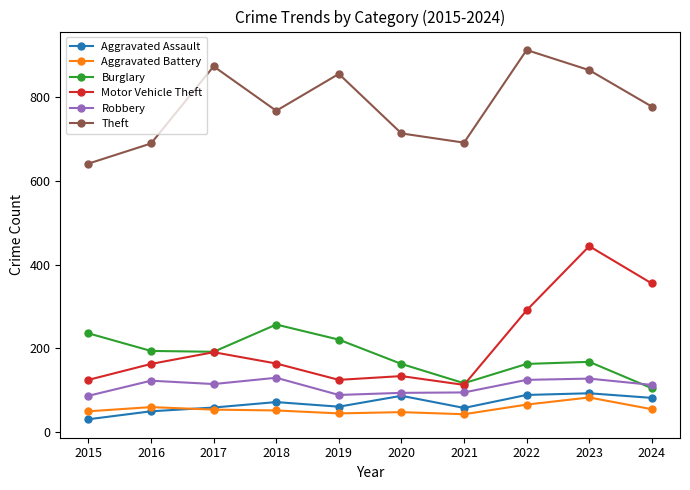

How many data points in Aggravated Battery are less than 54?

5